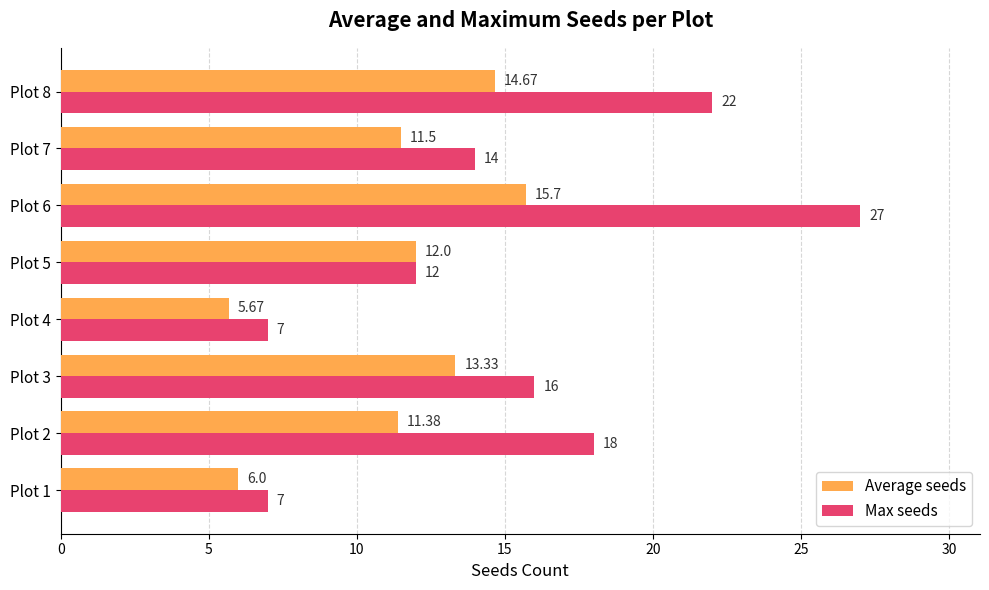

What is the sum of all Max seeds values?

123.0